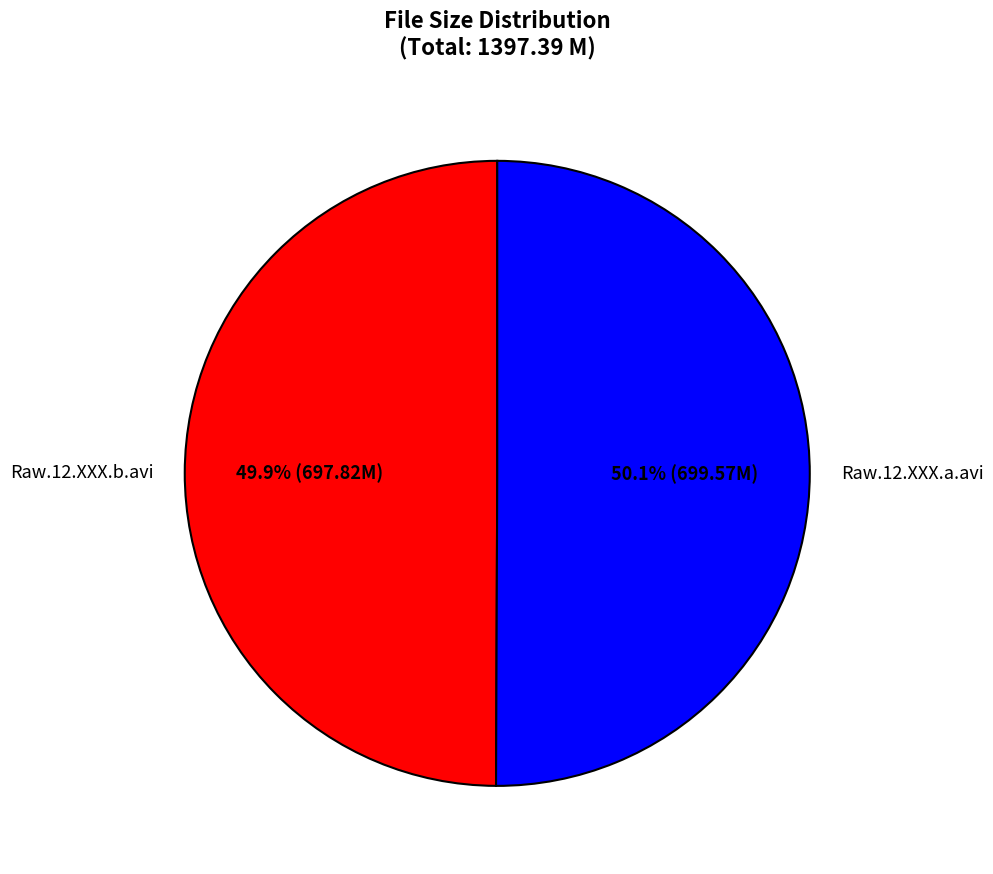

Count the number of slices in the pie.

2